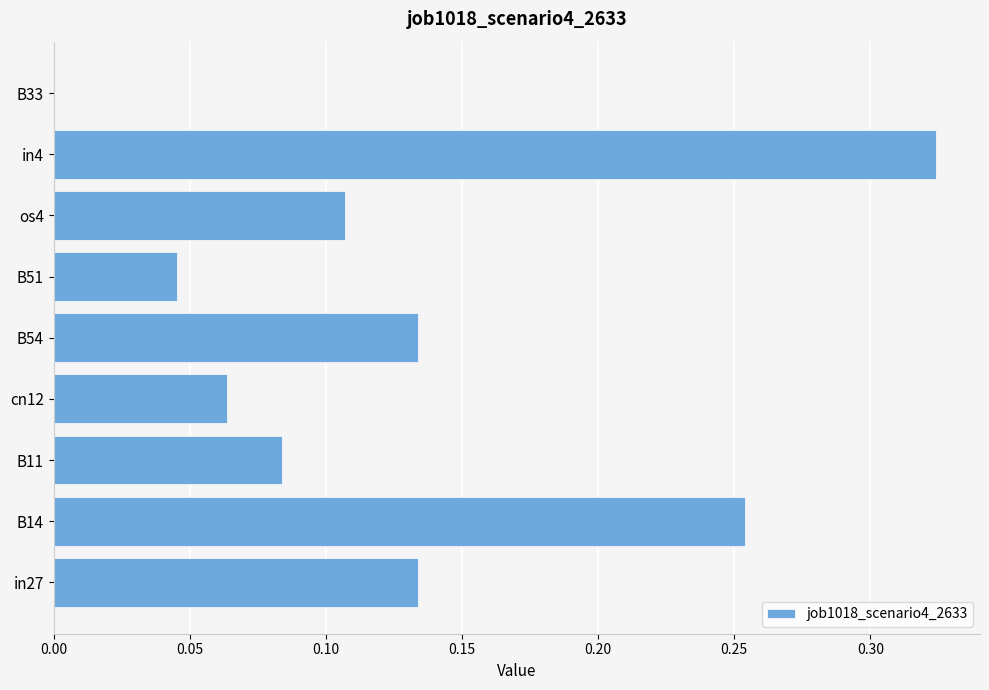

At which category does the chart reach its peak across all series?

in4